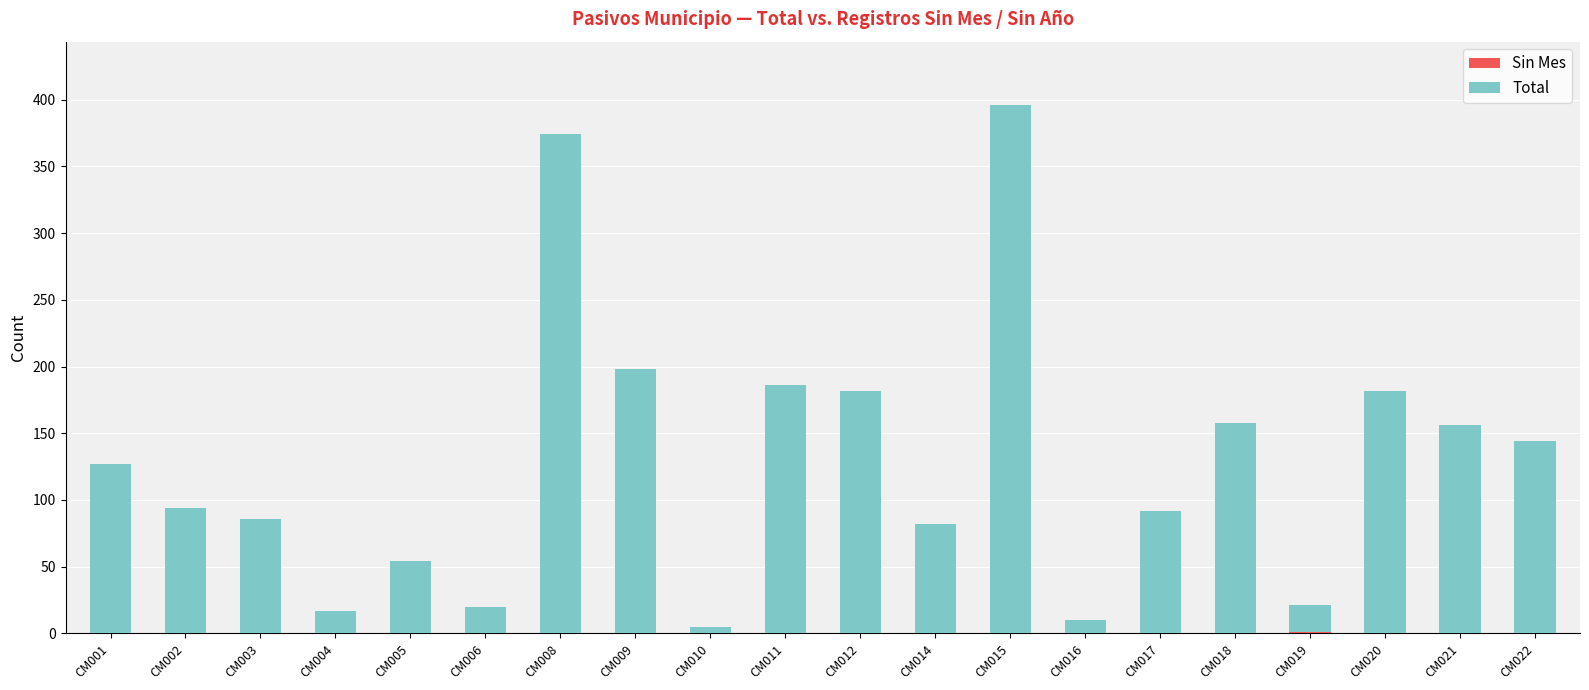

At which category is the sum across all series the highest?

CM015